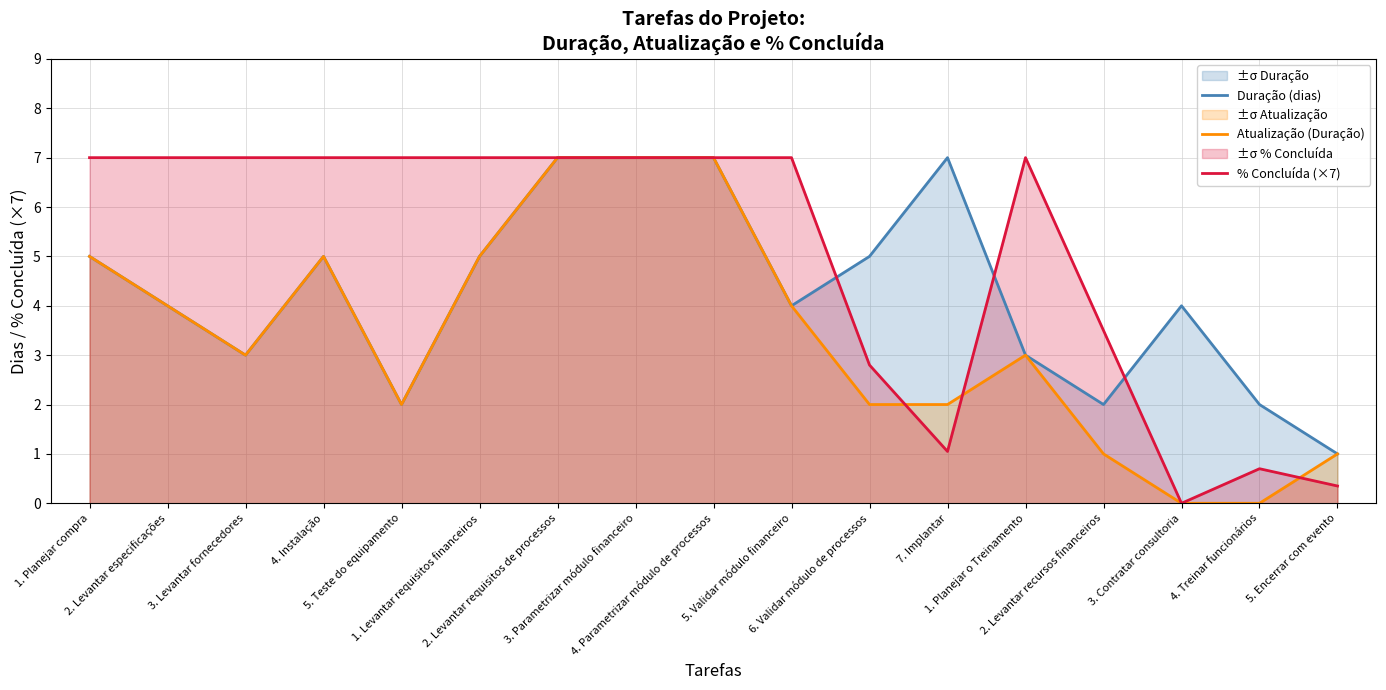

What is the approximate value of % Concluída (×7) at 2. Levantar requisitos de processos?

7.0